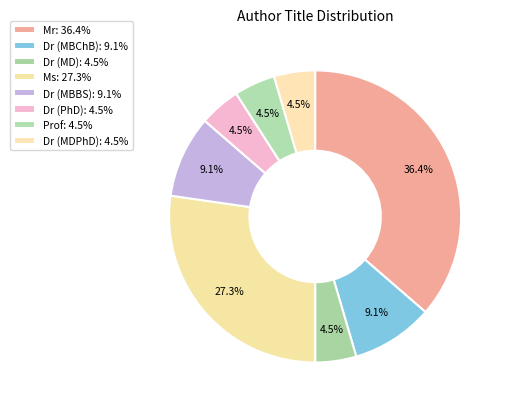

True or false: Mr accounts for 36% of the total.

True